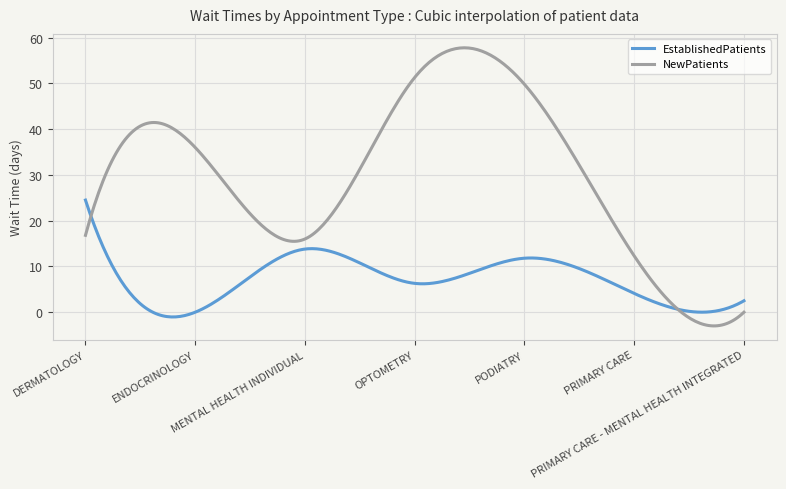

What is the maximum value for NewPatients?

57.8